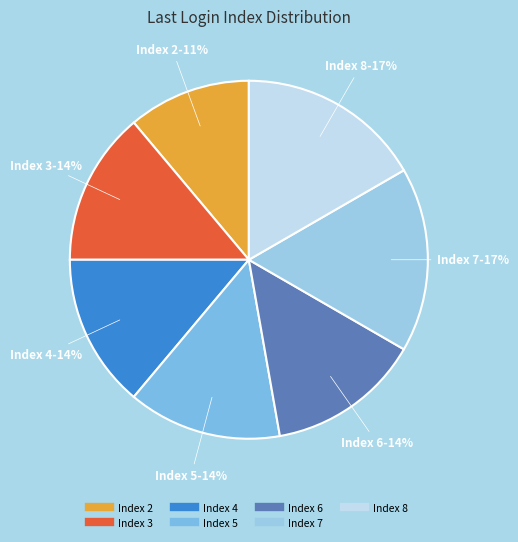

How many slices are in this pie chart?

7